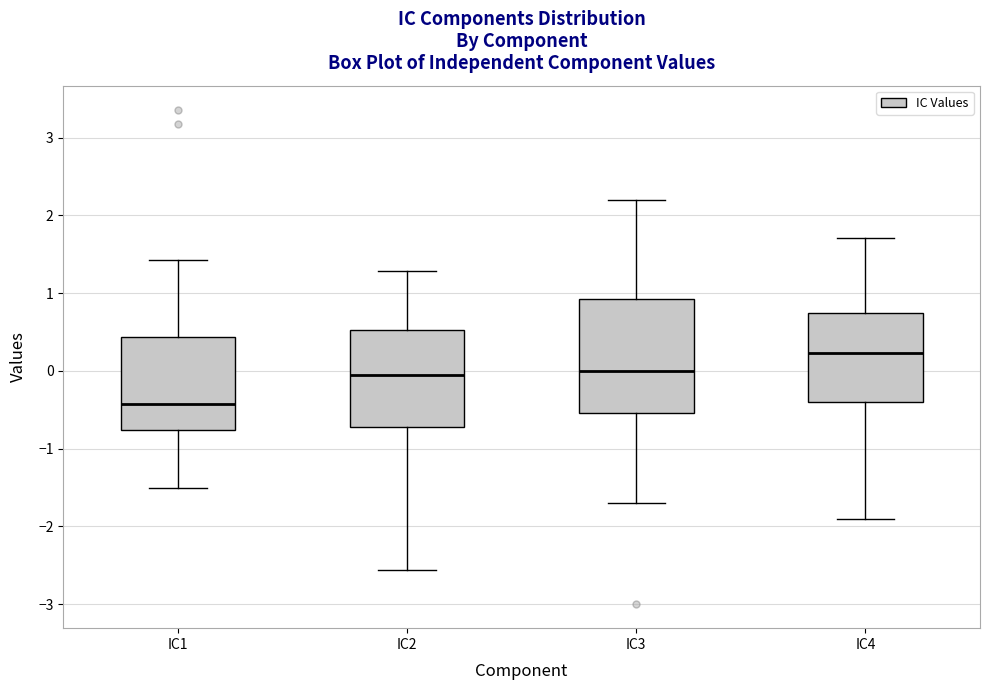

Reading left to right, transcribe this box plot: for each box, give where its median line is, the range the box spans, and where its two whiskers end, as read against the y-axis. The values are not printed on the chart, so give them approximately, as read against the axis.

IC1: median -0.4, box -0.8 to 0.4, whiskers -1.5 to 1.4
IC2: median -0.1, box -0.7 to 0.5, whiskers -2.6 to 1.3
IC3: median 0.0, box -0.5 to 0.9, whiskers -1.7 to 2.2
IC4: median 0.2, box -0.4 to 0.7, whiskers -1.9 to 1.7